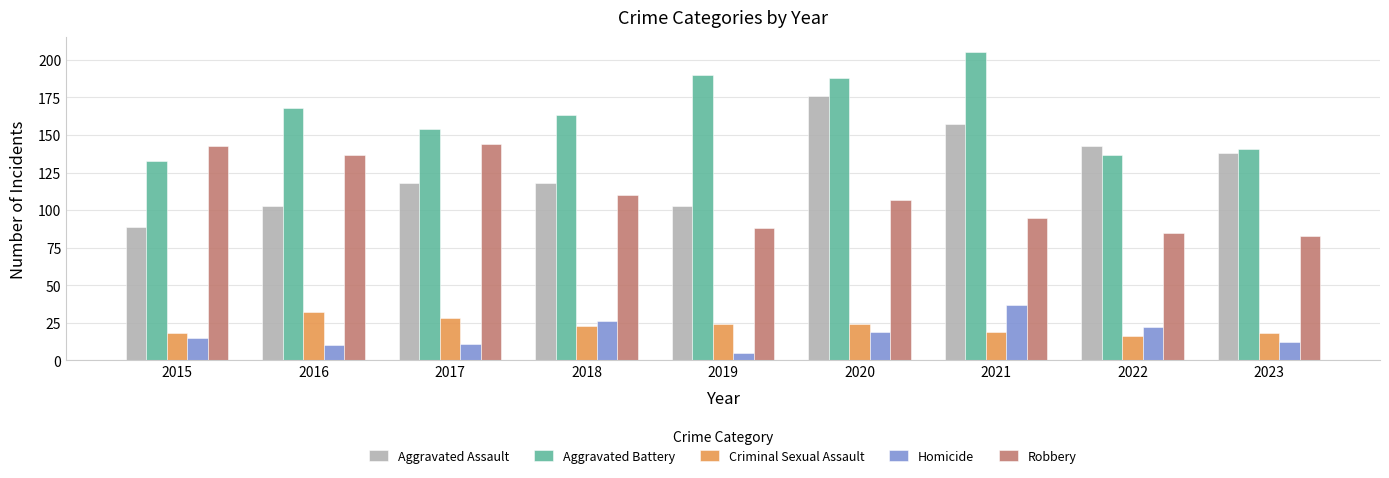

What is the difference between the highest and lowest values at 2021?

186